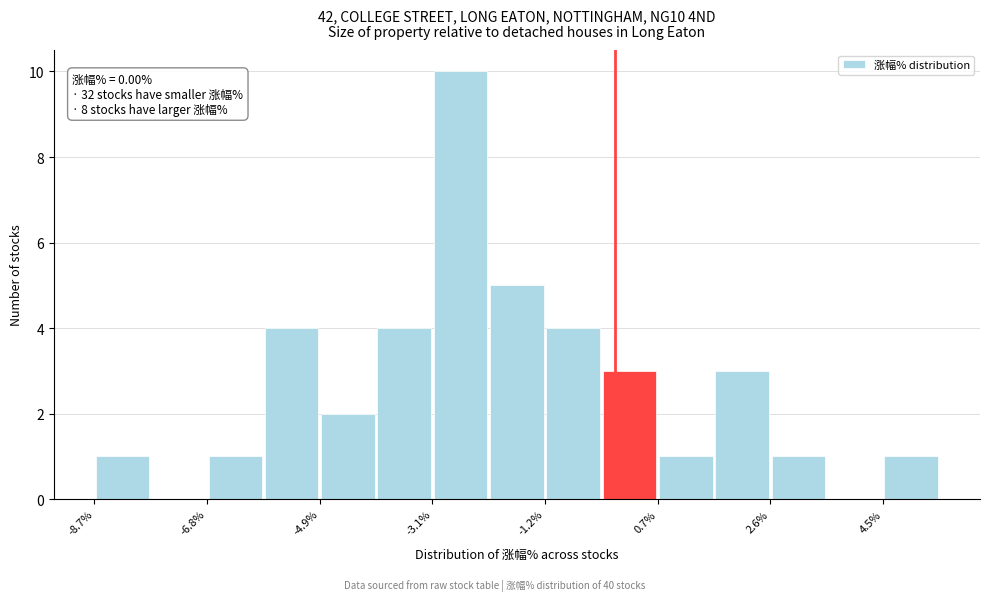

Which range on the x-axis has the tallest bar?

-3.0 to -2.2